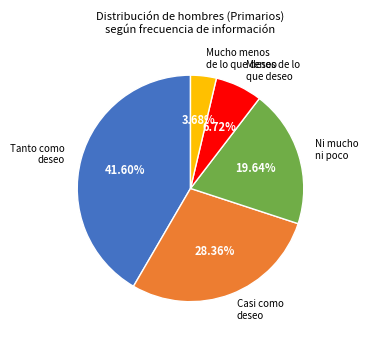

What is the smallest slice in the pie chart?

Mucho menos de lo que deseo